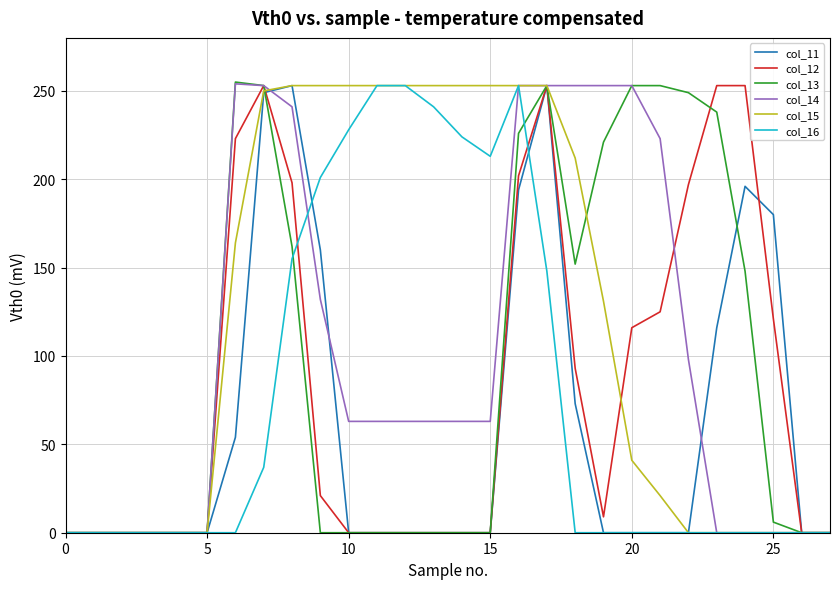

What is the highest value of the col_13 series?

255